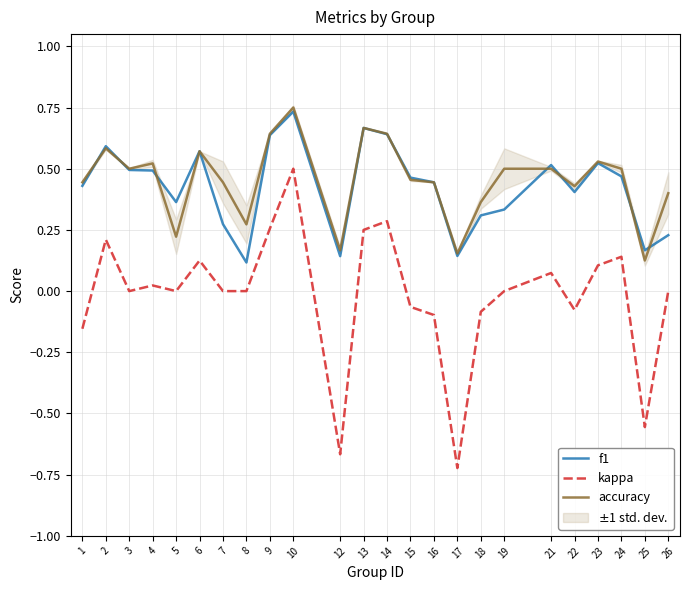

Reading left to right, list all the values displayed in this chart.

f1: 1=0.4	2=0.6	3=0.5	4=0.5	5=0.4	6=0.6	7=0.3	8=0.1	9=0.6	10=0.7	12=0.1	13=0.7	14=0.6	15=0.5	16=0.4	17=0.1	18=0.3	19=0.3	21=0.5	22=0.4	23=0.5	24=0.5	25=0.2	26=0.2
kappa: 1=-0.2	2=0.2	3=0.0	4=0.0	5=0.0	6=0.1	7=0.0	8=0.0	9=0.3	10=0.5	12=-0.7	13=0.2	14=0.3	15=-0.1	16=-0.1	17=-0.7	18=-0.1	19=0.0	21=0.1	22=-0.1	23=0.1	24=0.1	25=-0.6	26=0.0
accuracy: 1=0.4	2=0.6	3=0.5	4=0.5	5=0.2	6=0.6	7=0.4	8=0.3	9=0.6	10=0.8	12=0.2	13=0.7	14=0.6	15=0.5	16=0.4	17=0.2	18=0.4	19=0.5	21=0.5	22=0.4	23=0.5	24=0.5	25=0.1	26=0.4